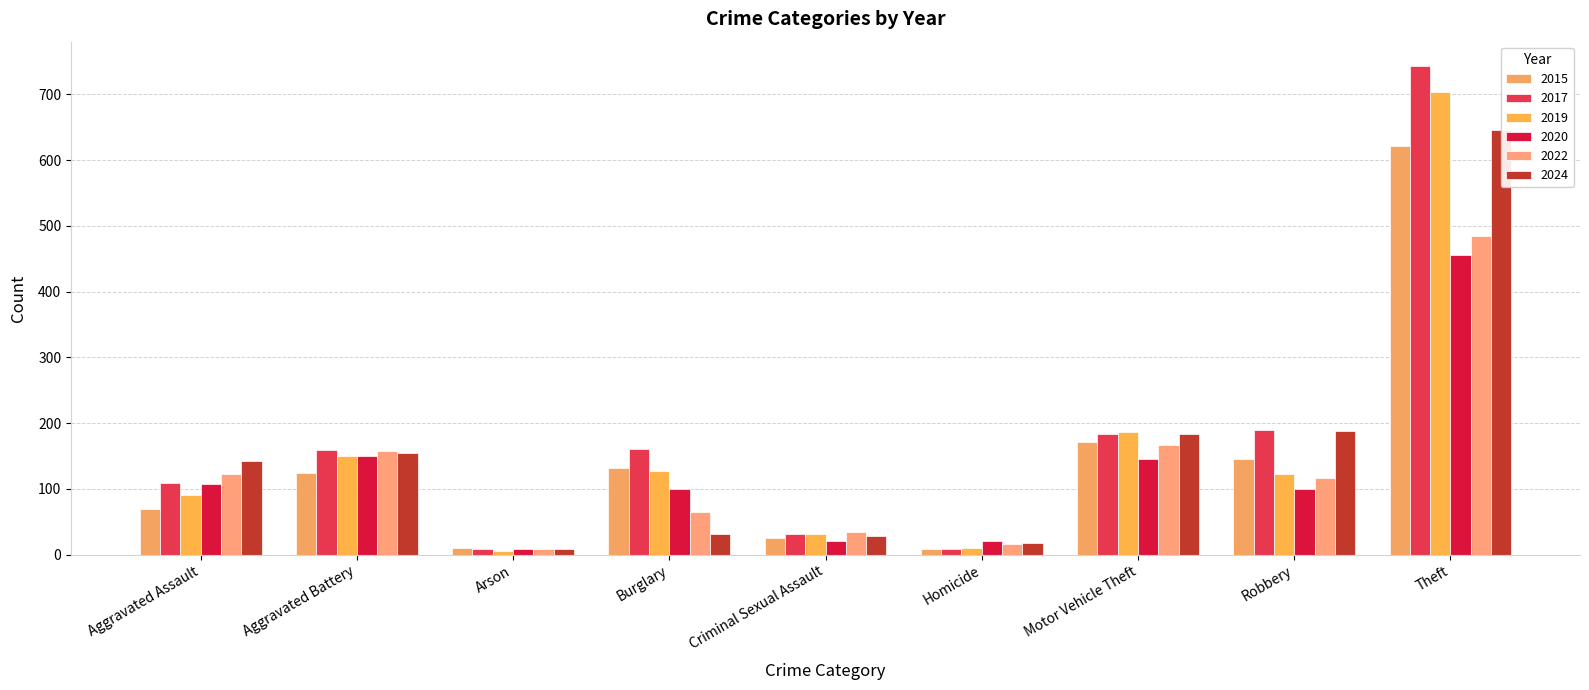

What is the difference between the highest and lowest values at Criminal Sexual Assault?

15